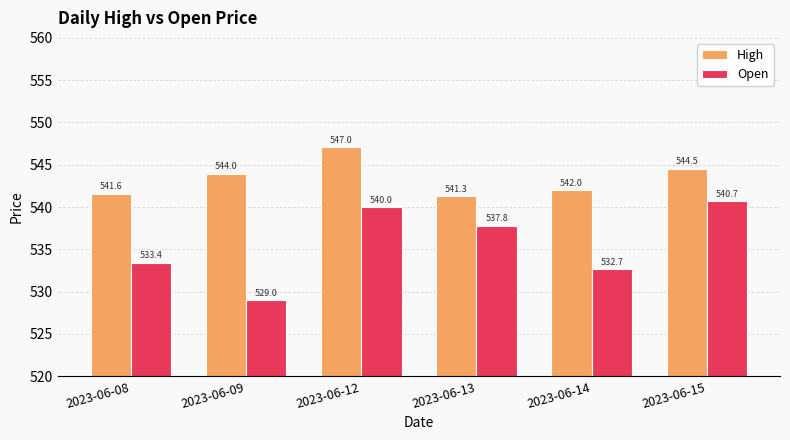

How many series are shown in this chart?

2